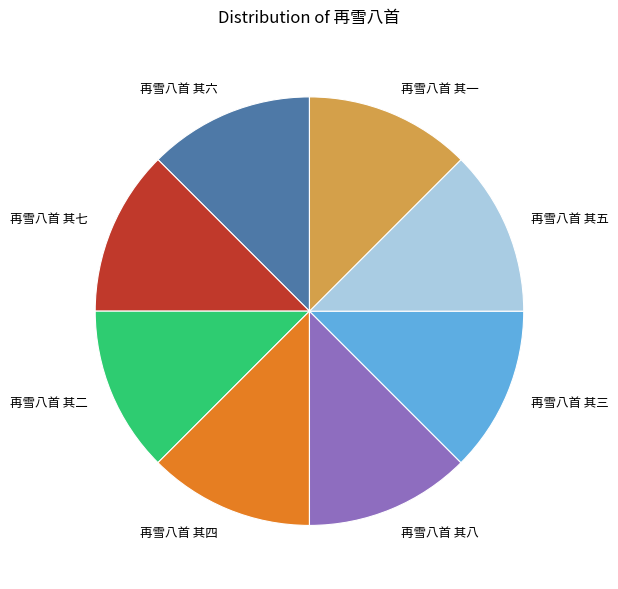

Count the number of slices in the pie.

8